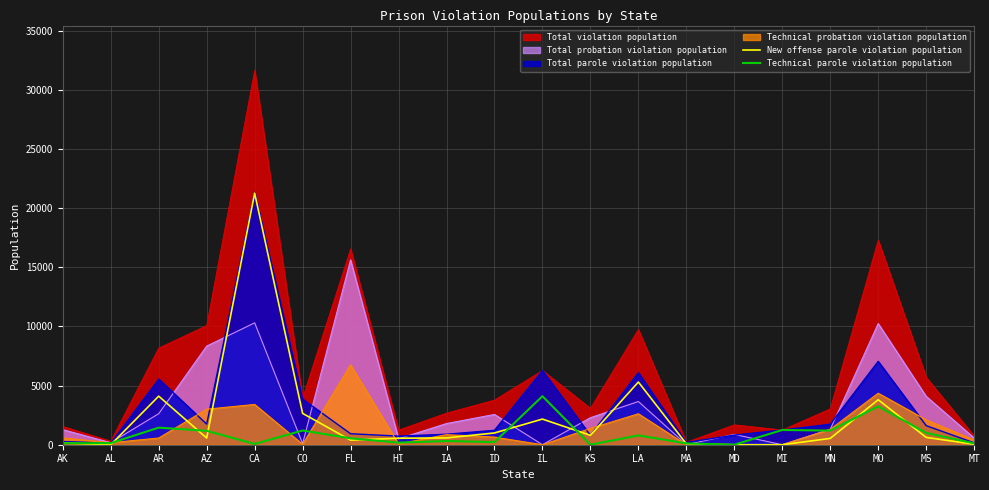

Is the value of Total probation violation population at CA greater than the value of New offense parole violation population at FL?

Yes